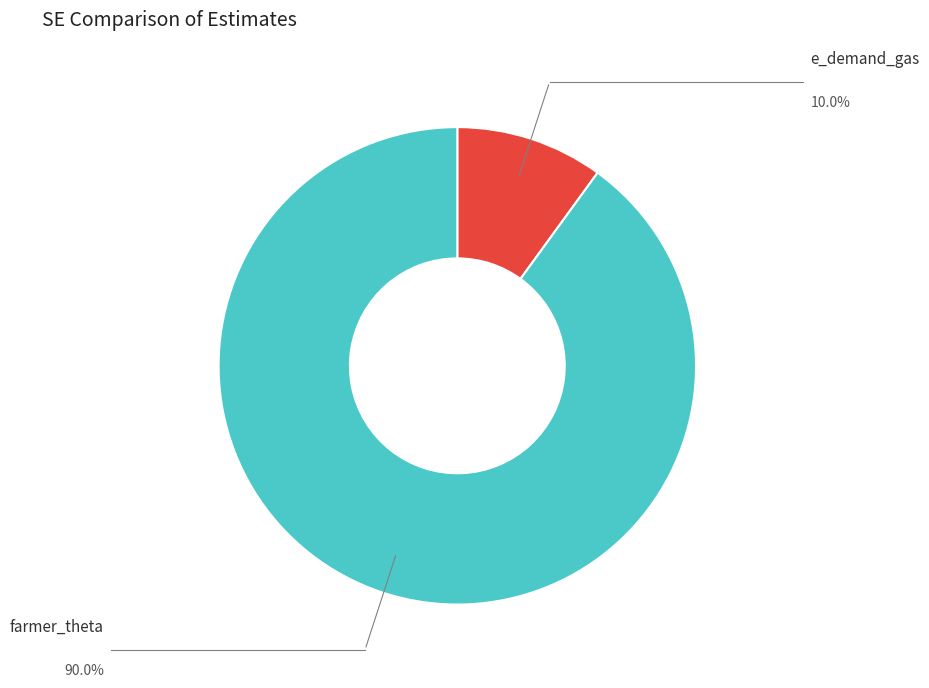

To the nearest percent, what percentage of the pie is farmer_theta?

90%